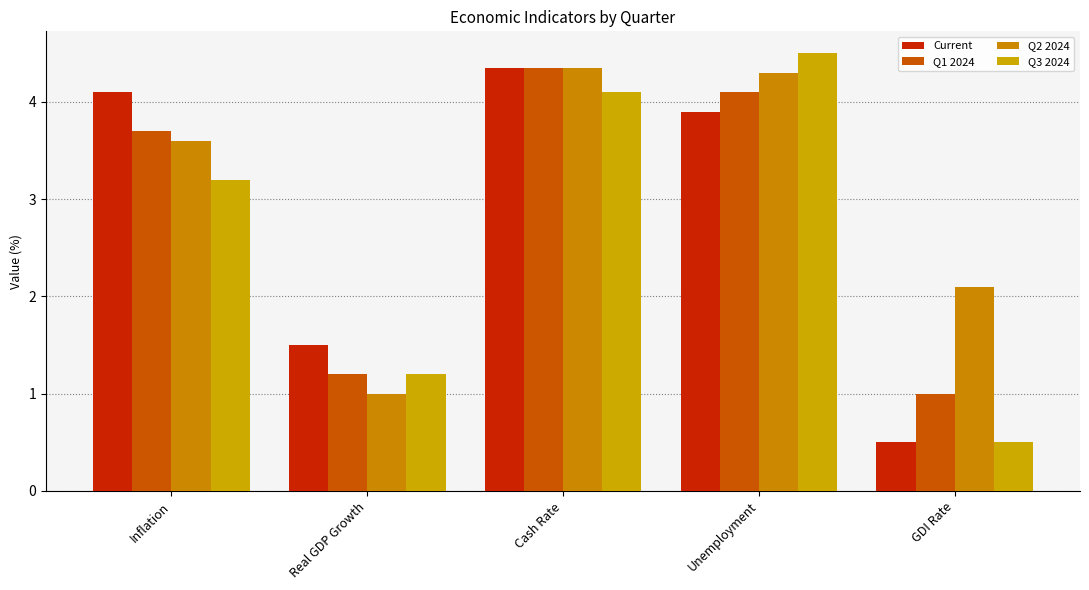

Count the number of data series in this chart.

4